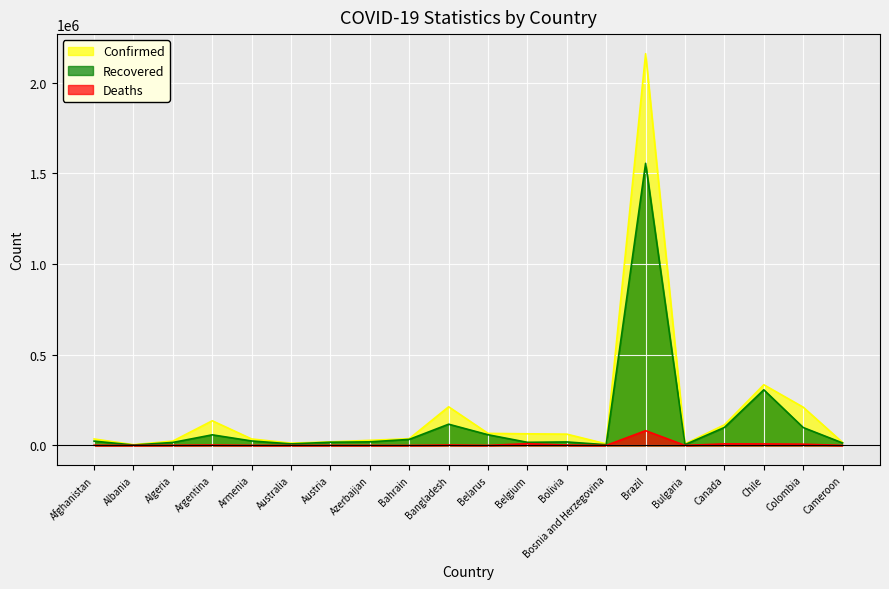

True or false: Confirmed and Recovered intersect in this chart.

False